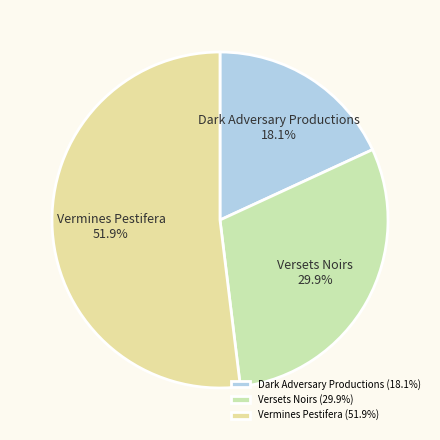

Rank the categories by value from lowest to highest.

Dark Adversary Productions, Versets Noirs, Vermines Pestifera